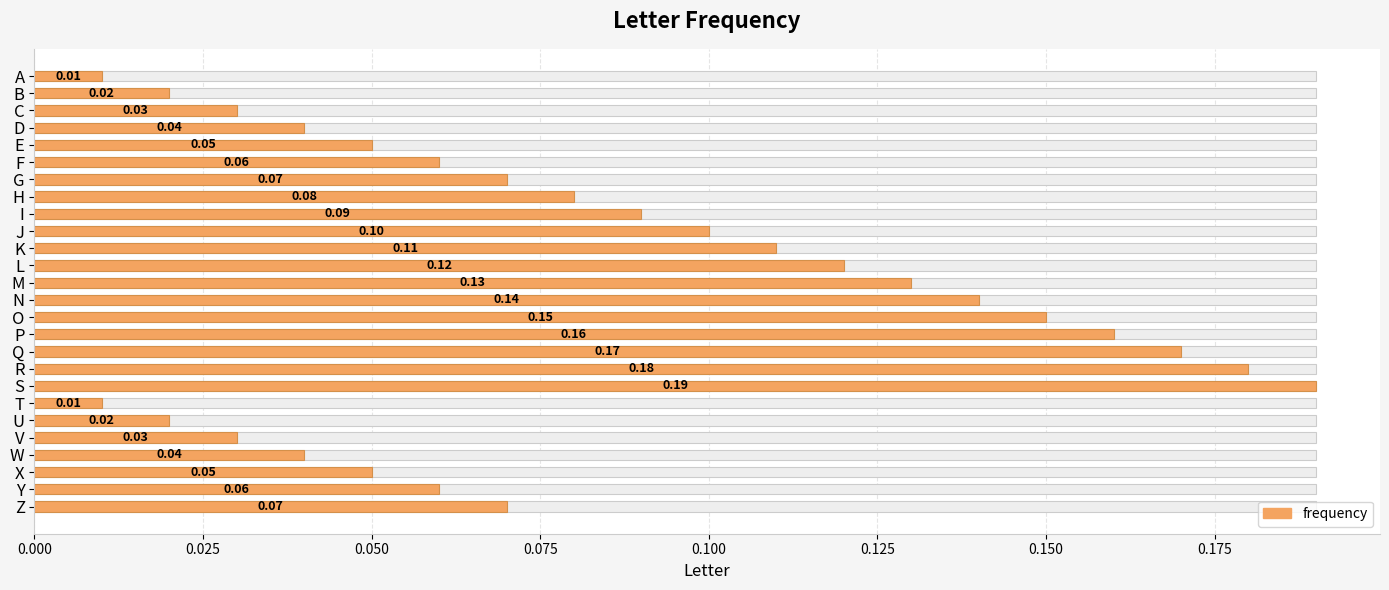

How many categories are shown in the chart?

26